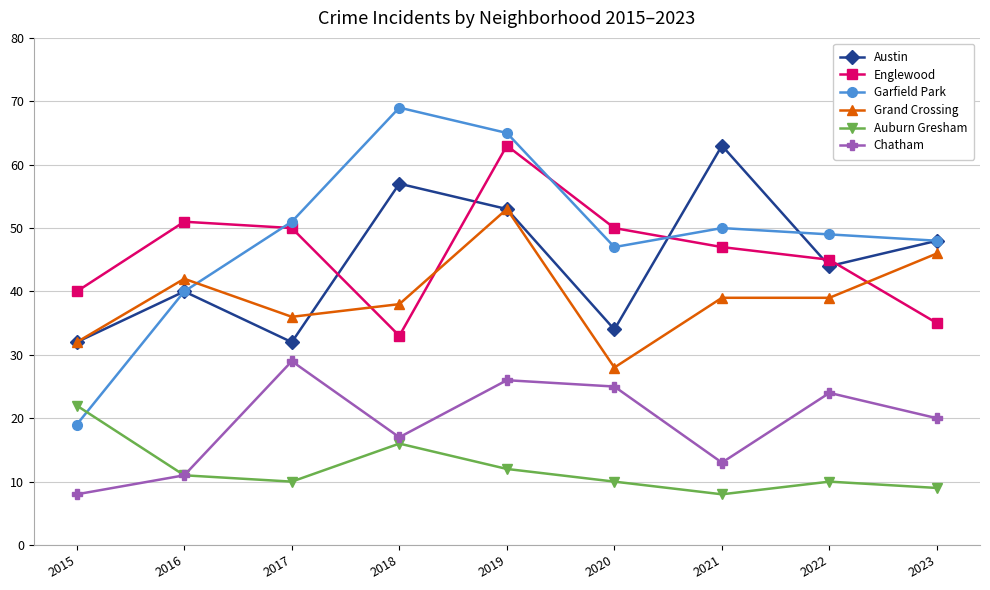

What is the average value of the Chatham series?

19